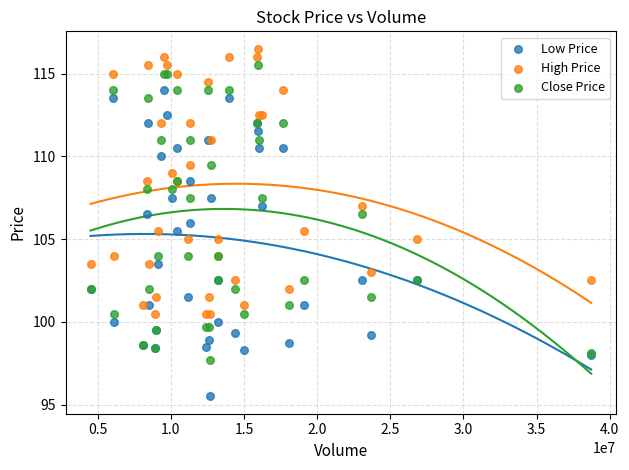

Which series has the widest spread of Y values?

Low Price